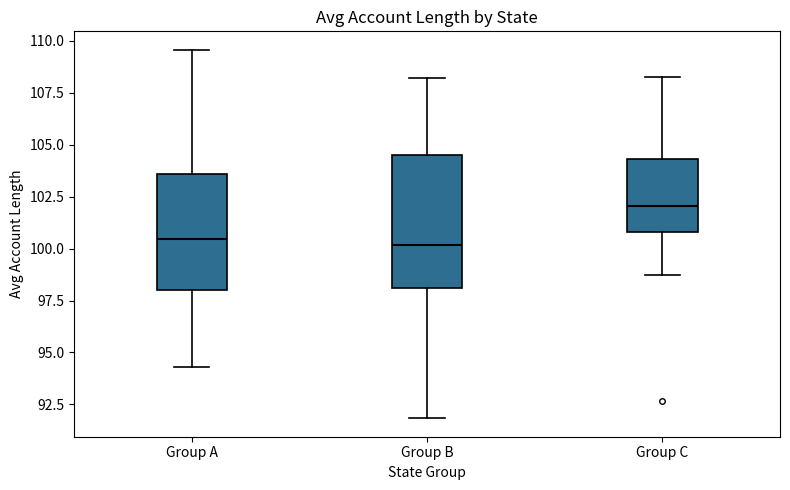

Reading left to right, transcribe this box plot: for each box, give where its median line is, the range the box spans, and where its two whiskers end, as read against the y-axis. The values are not printed on the chart, so give them approximately, as read against the axis.

Group A: median 100.5, box 98.0 to 103.5, whiskers 94.5 to 109.5
Group B: median 100.0, box 98.0 to 104.5, whiskers 92.0 to 108.0
Group C: median 102.0, box 101.0 to 104.5, whiskers 98.5 to 108.5